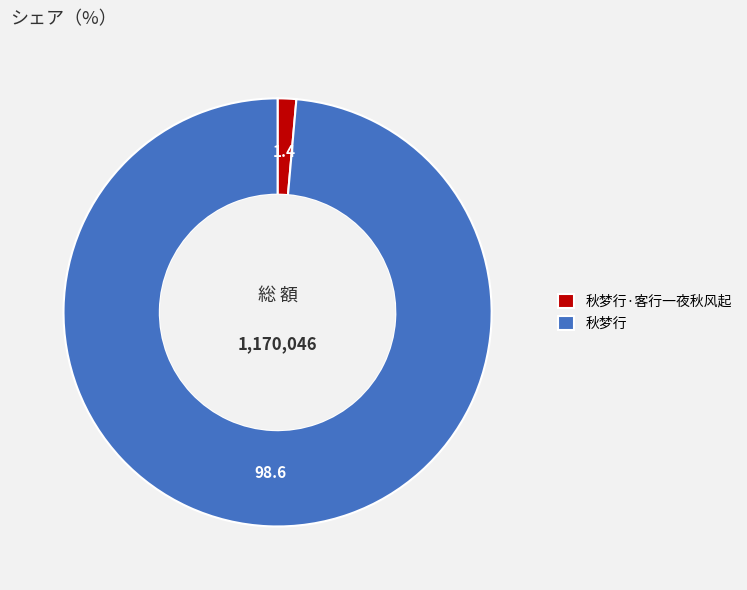

Is it true that 秋梦行·客行一夜秋风起 is 11% of the pie?

False